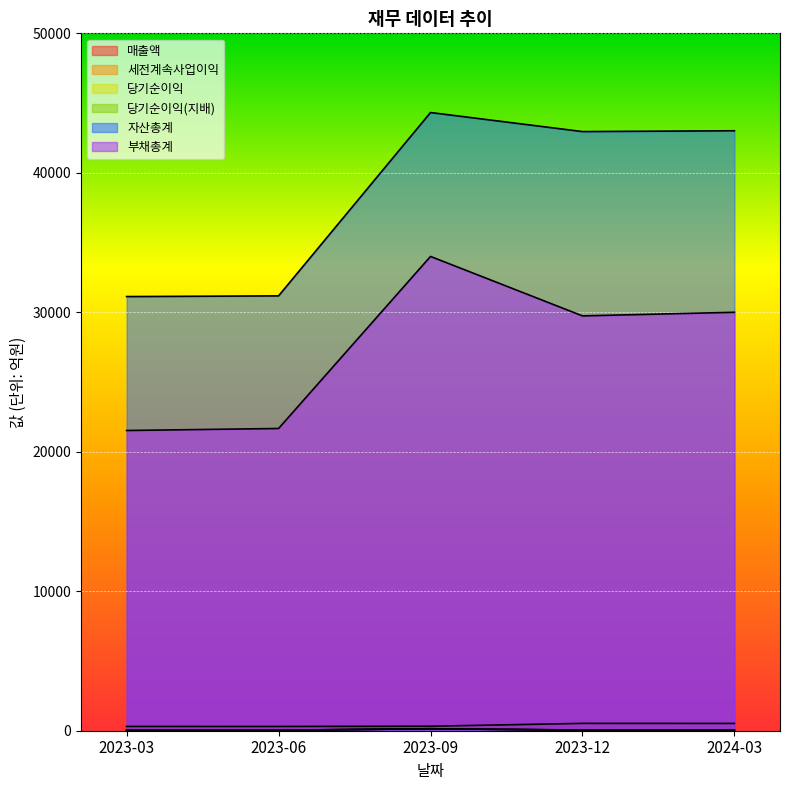

List the series in order of their peak value, lowest first.

당기순이익(지배), 세전계속사업이익, 당기순이익, 매출액, 부채총계, 자산총계